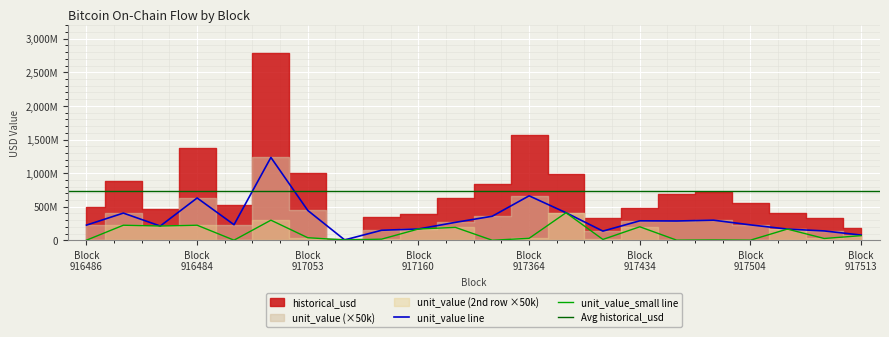

The value of historical_usd at Block 917364 is 452016282.0. True or false?

False